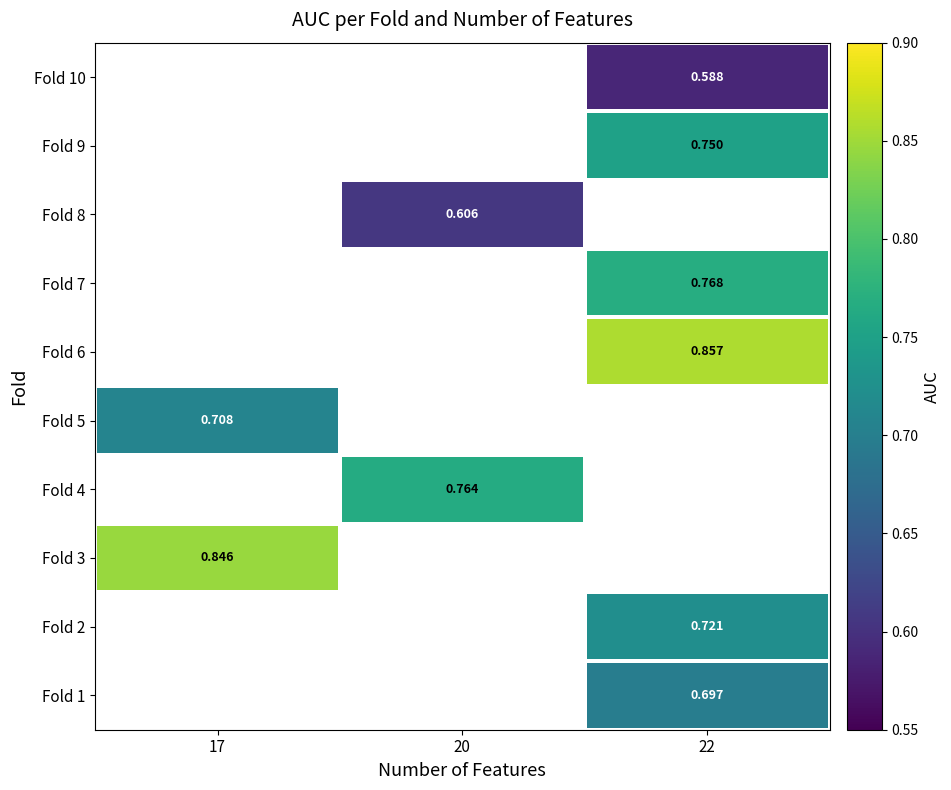

How many series are shown in this chart?

10